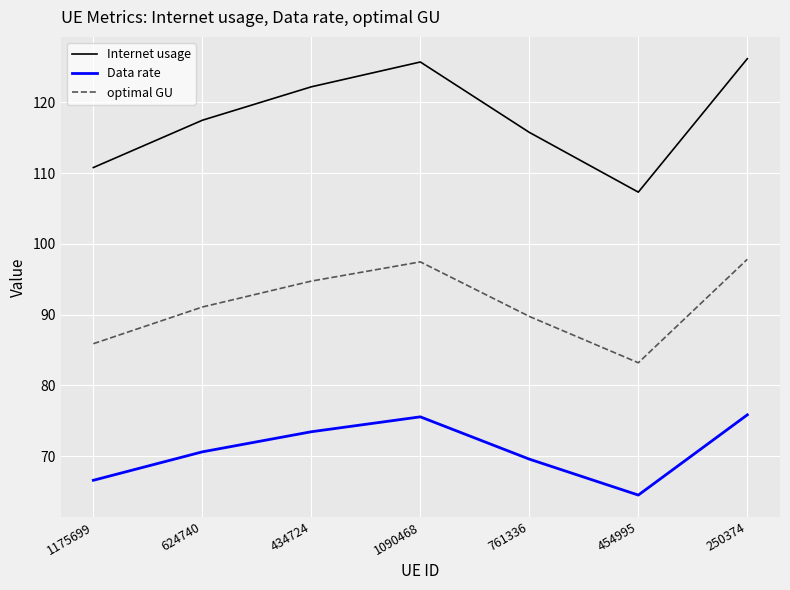

True or false: Data rate and Internet usage intersect in this chart.

False